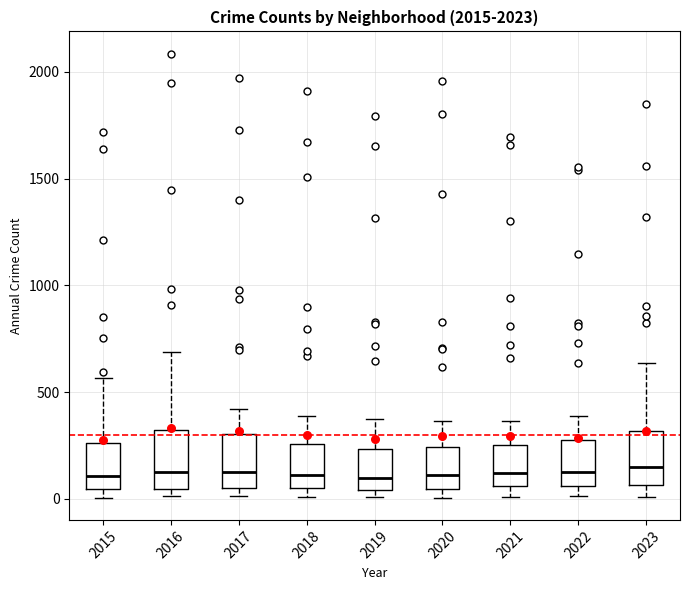

Reading left to right, transcribe this box plot: for each box, give where its median line is, the range the box spans, and where its two whiskers end, as read against the y-axis. The values are not printed on the chart, so give them approximately, as read against the axis.

2015: median 100, box 50 to 250, whiskers 0 to 550
2016: median 150, box 50 to 300, whiskers 0 to 700
2017: median 100, box 50 to 300, whiskers 0 to 400
2018: median 100, box 50 to 250, whiskers 0 to 400
2019: median 100, box 50 to 250, whiskers 0 to 400
2020: median 100, box 50 to 250, whiskers 0 to 350
2021: median 100, box 50 to 250, whiskers 0 to 350
2022: median 100, box 50 to 250, whiskers 0 to 400
2023: median 150, box 50 to 300, whiskers 0 to 650